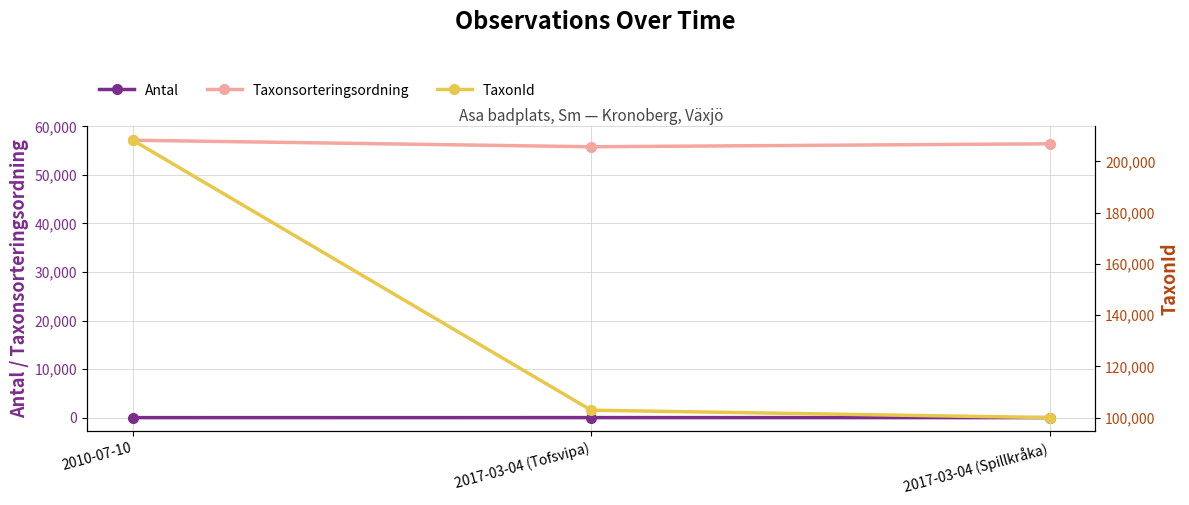

At which category is the sum across all series the highest?

2010-07-10